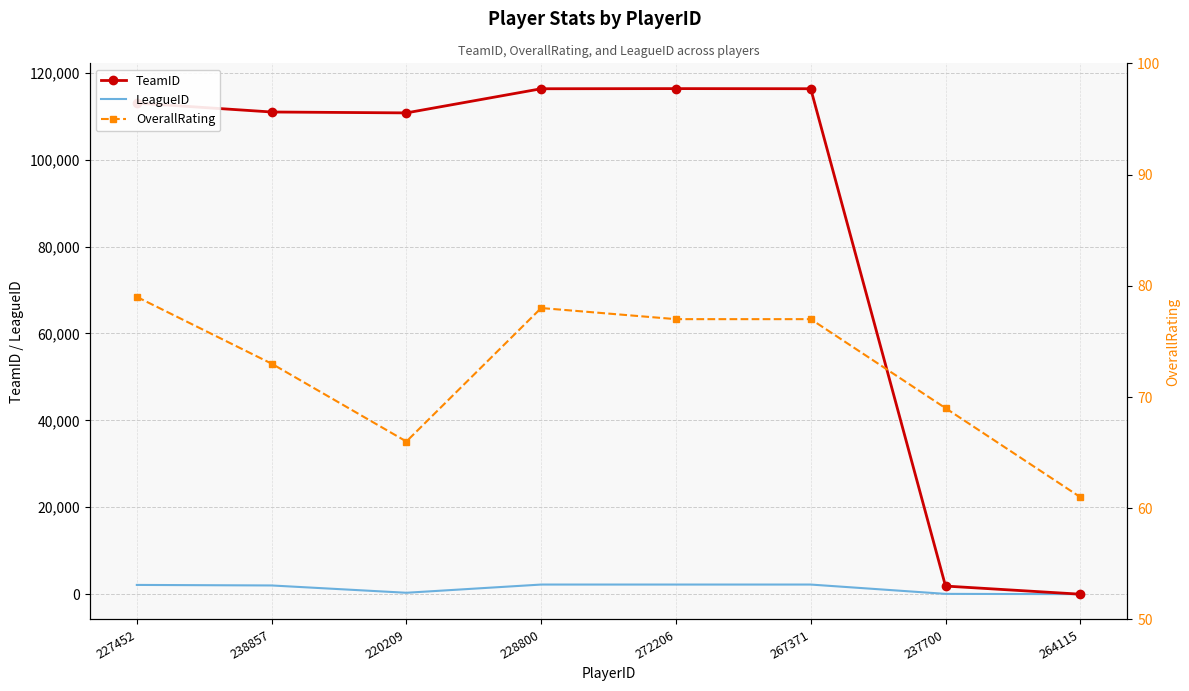

What are all the series names shown in the legend?

TeamID, LeagueID, OverallRating